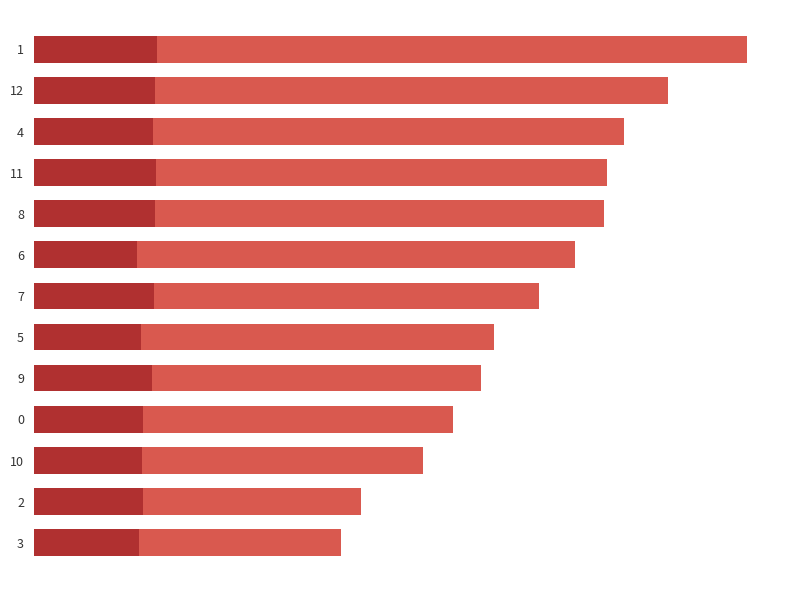

What is the total value across all series at 9?

-426.4